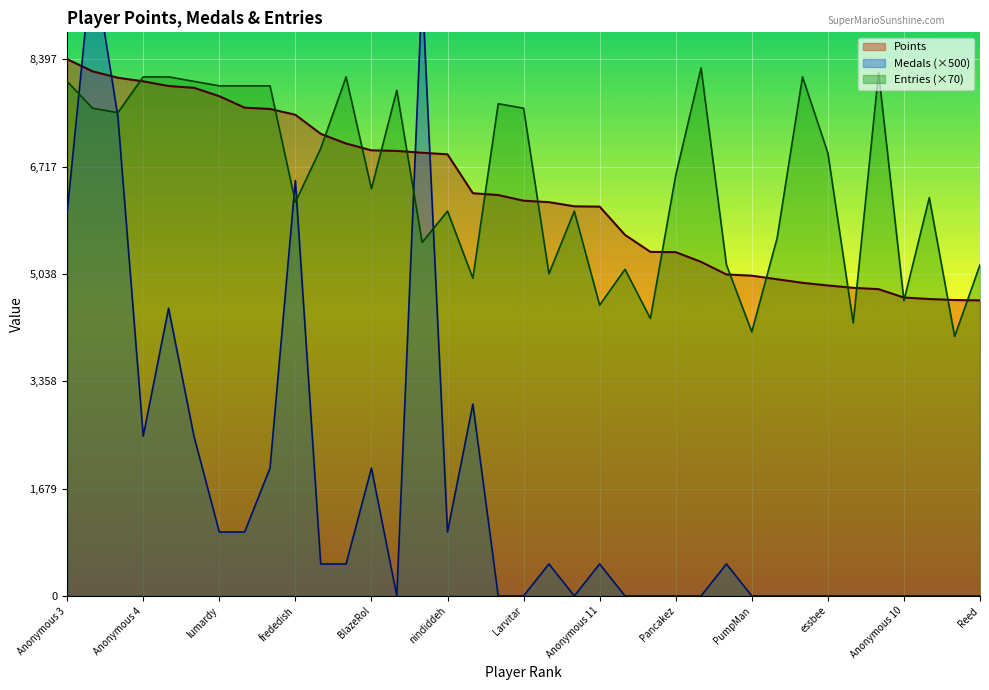

How many values in the Medals series exceed 500?

14